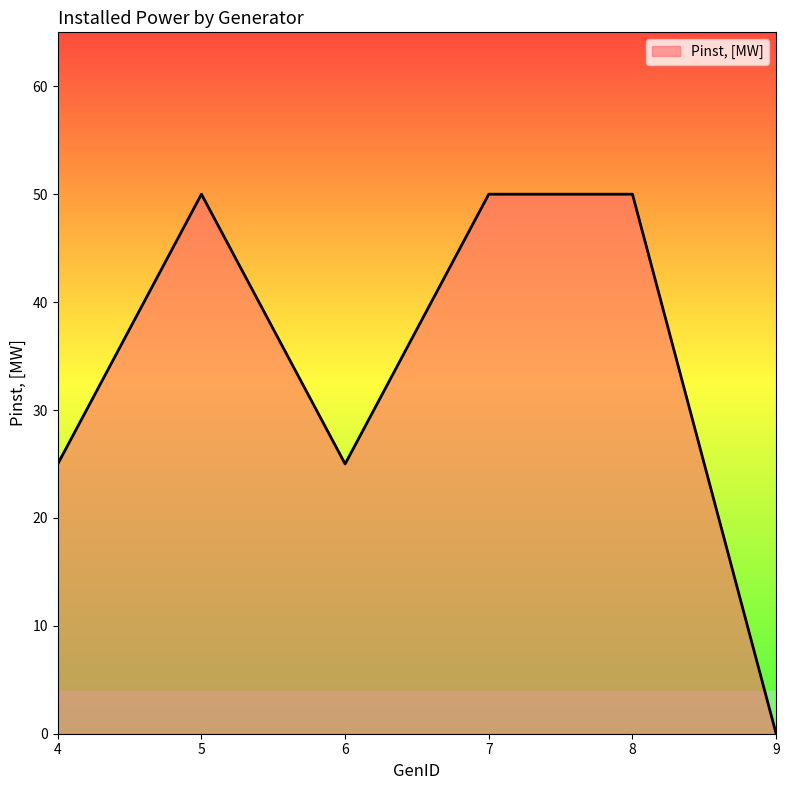

Does the chart have visible grid lines?

No